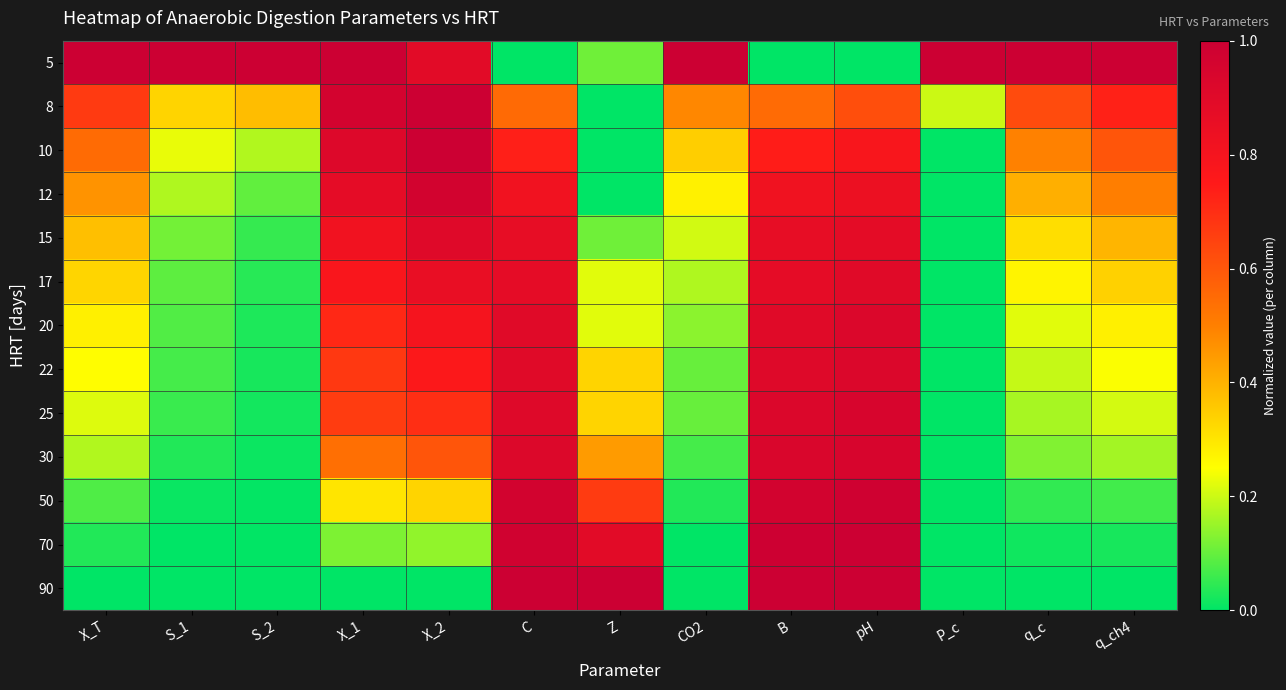

At which category is the sum across all series the highest?

pH